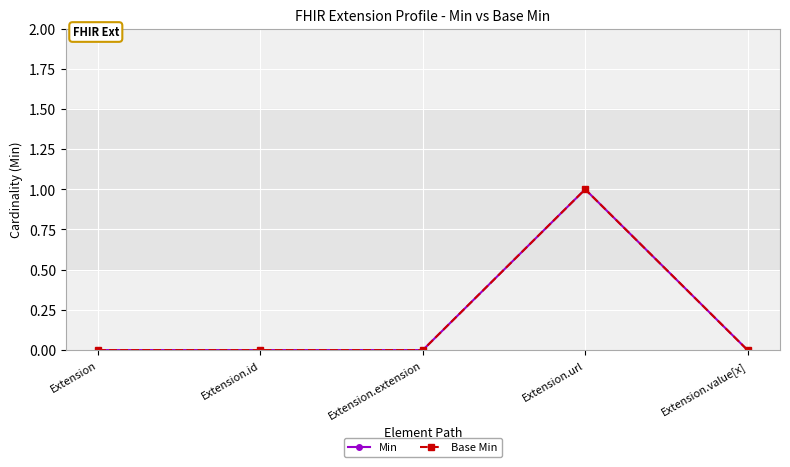

Between Extension and Extension.id, which series saw the biggest shift?

Min